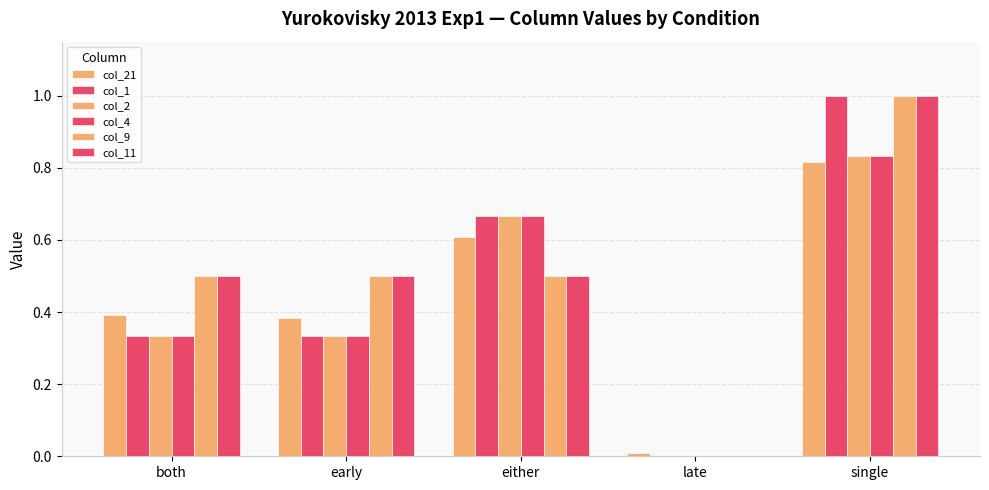

What is the difference between the highest and lowest values at both?

0.2